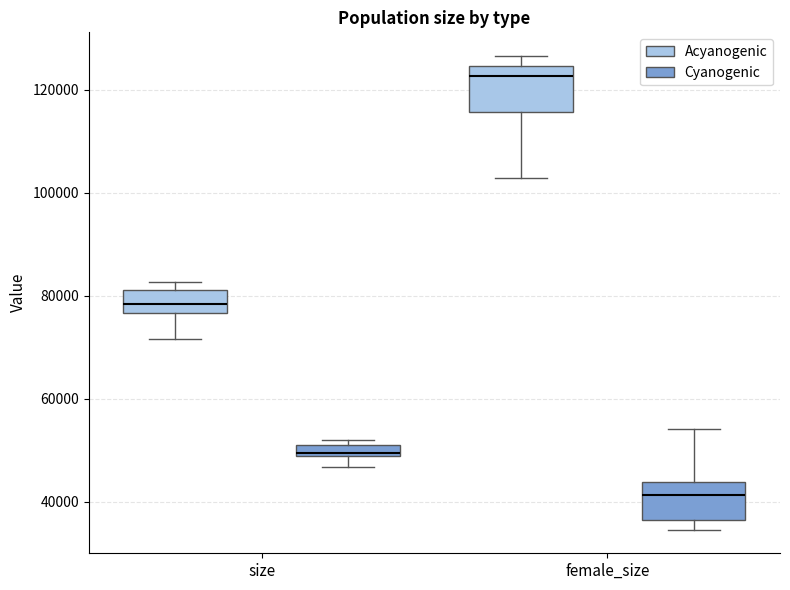

Where does the lower whisker of the box for size (Acyanogenic) end on the y-axis? The values are not printed on the chart, so give them approximately, as read against the axis.

72000